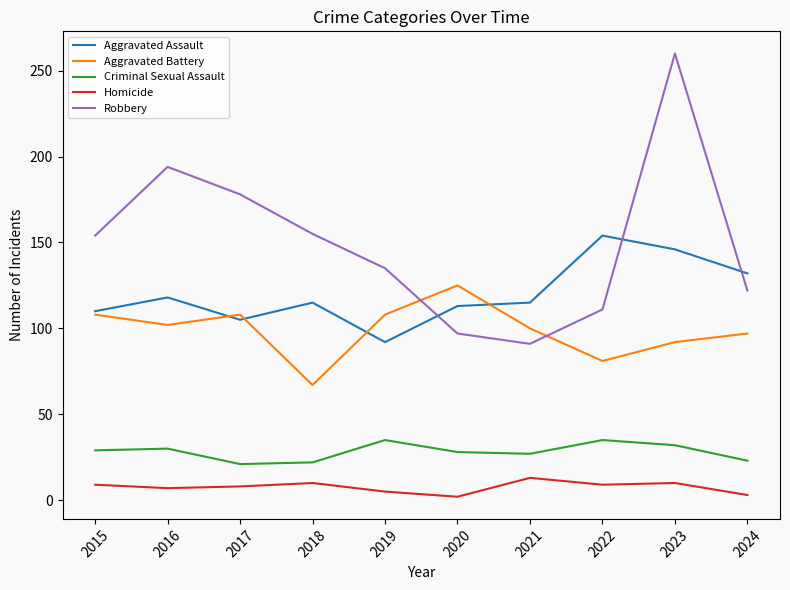

The value of Aggravated Assault at 2021 is 115. True or false?

True